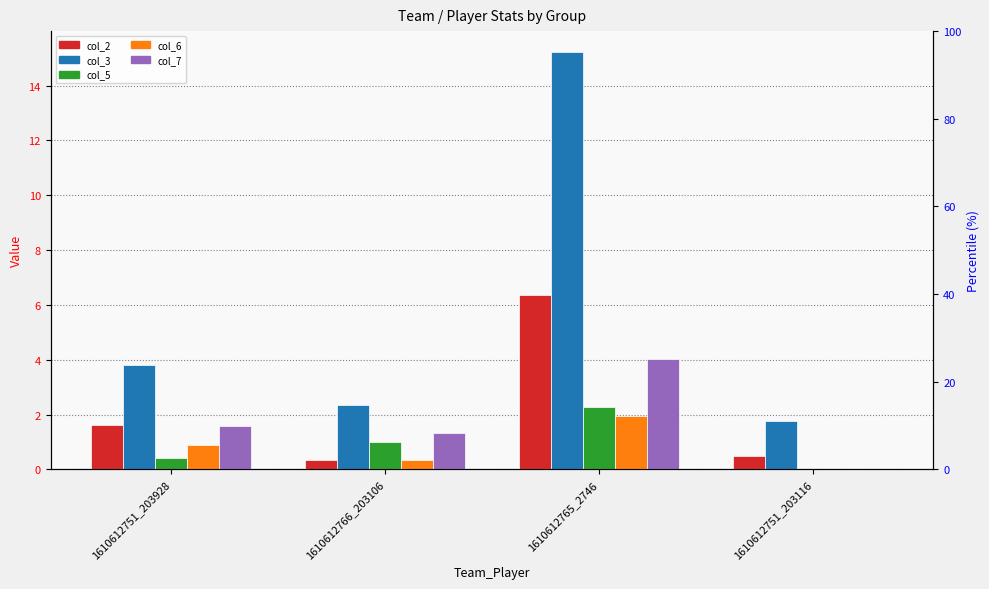

What is the value of the col_6 bar at the 3rd from the left?

2.0